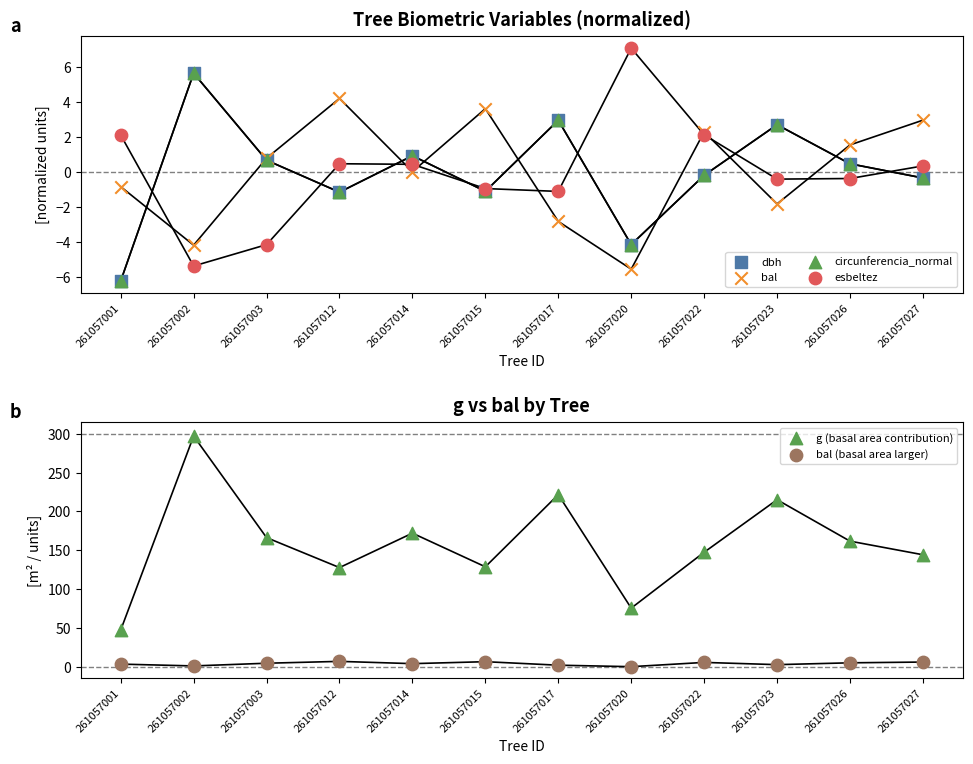

What is the total value across all series at 261057017?

225.5